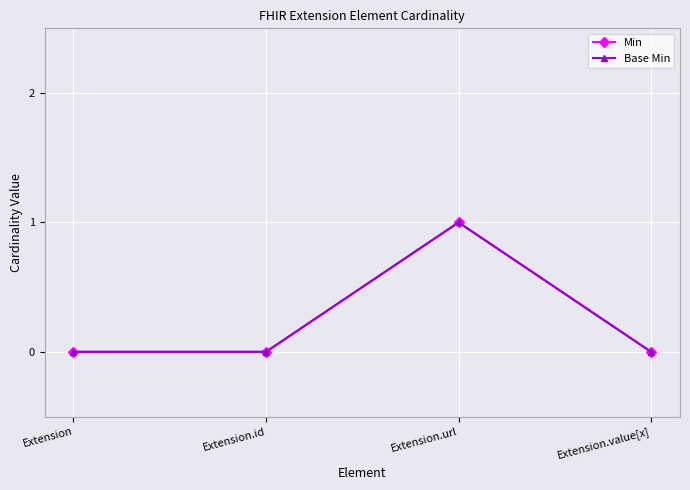

Rank the series at Extension.id from highest to lowest value.

Min, Base Min